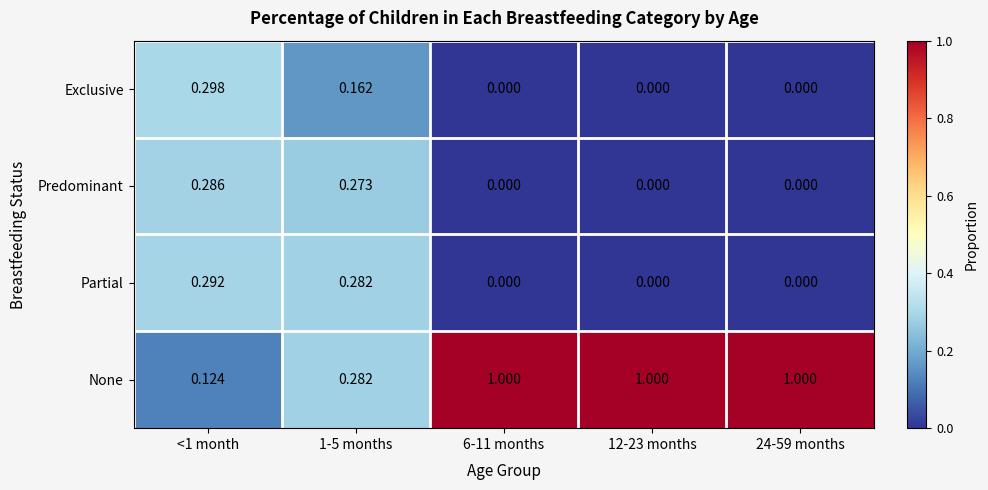

What is the maximum value shown in the chart?

1.0